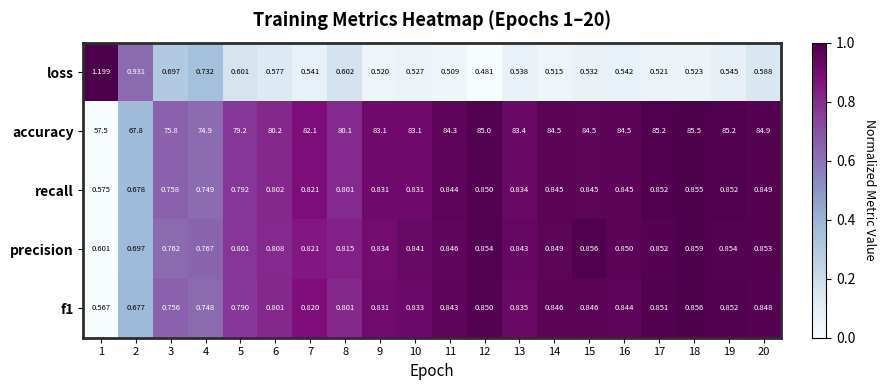

Which series has the widest spread of values?

accuracy